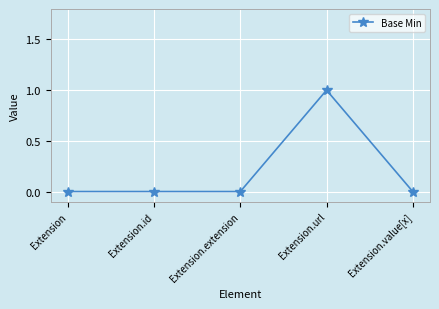

How many series are shown in this chart?

1